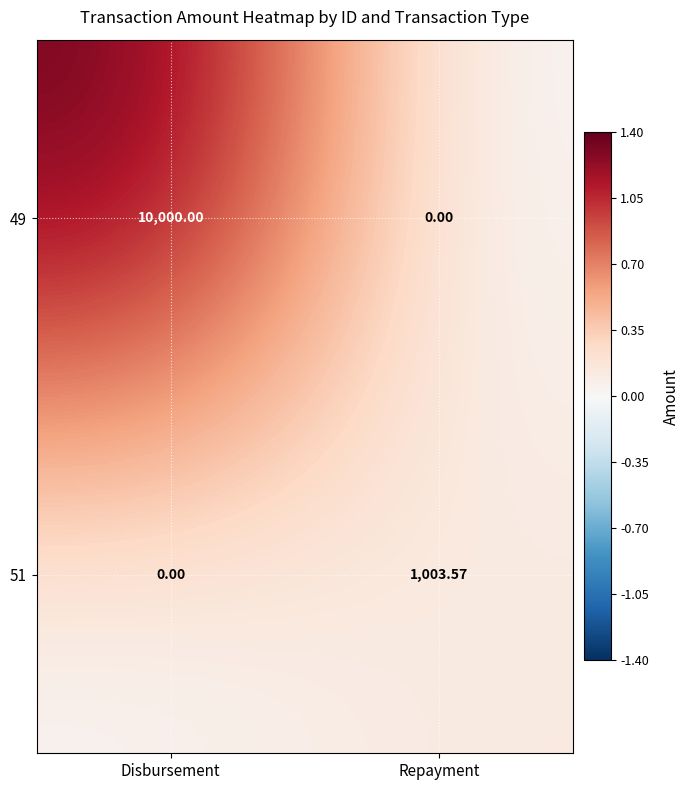

Is the value of 49 at Repayment greater than the value of 51 at Repayment?

No